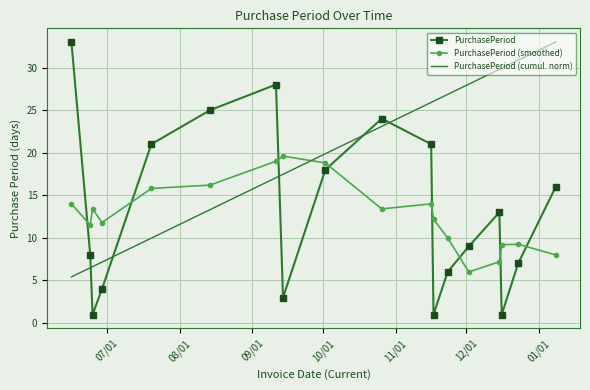

What is the smallest value displayed?

1.0